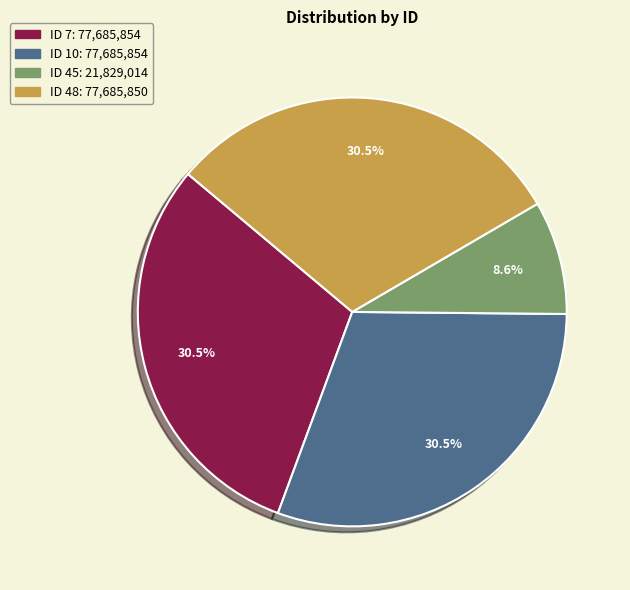

Is there any slice that represents more than half of the pie?

No